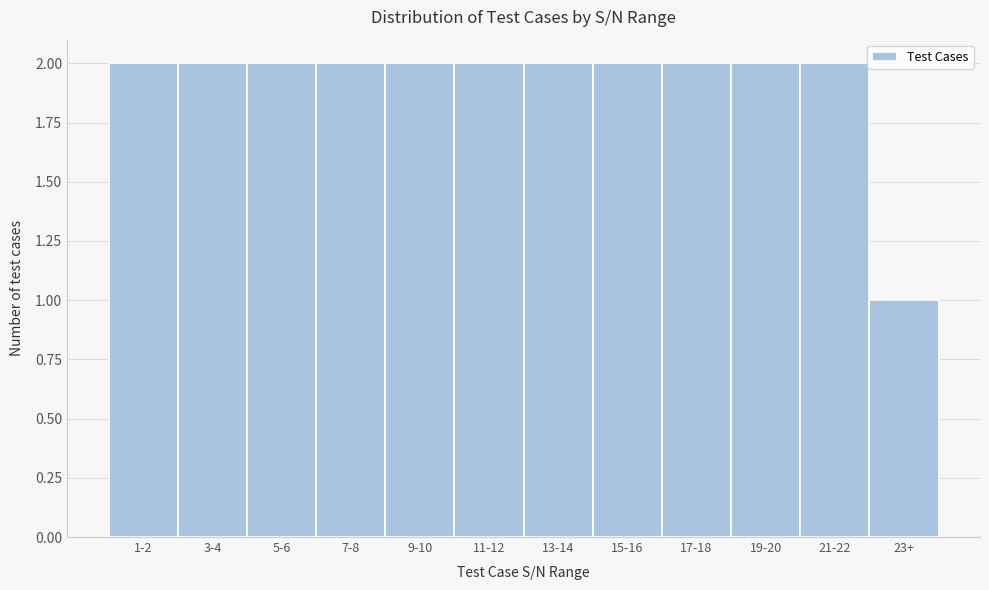

Reading right to left, extract all data points from this chart.

1	2	2	2	2	2	2	2	2	2	2	2